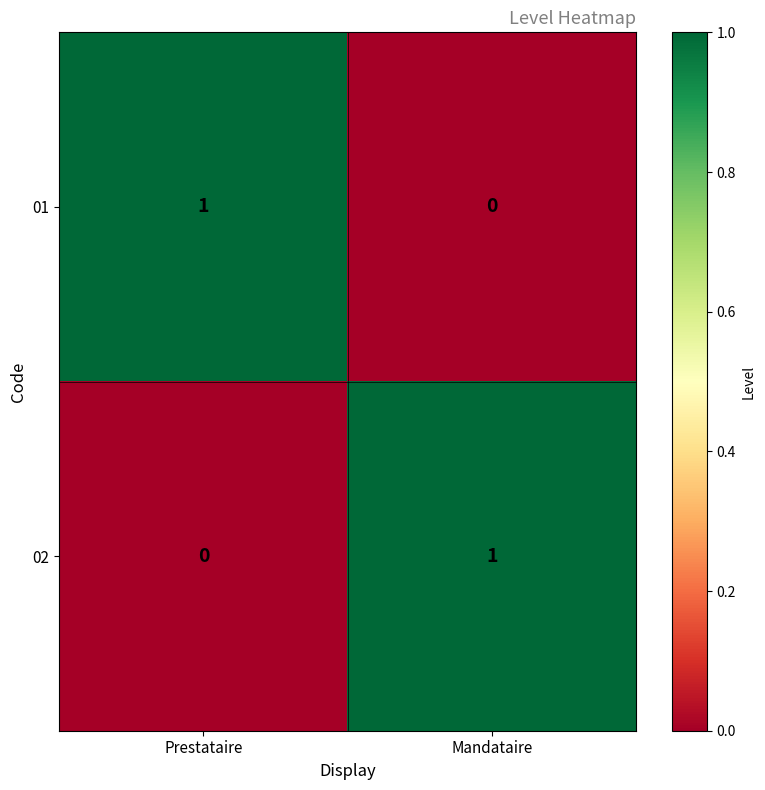

The value of 01 at Prestataire is 1. True or false?

True